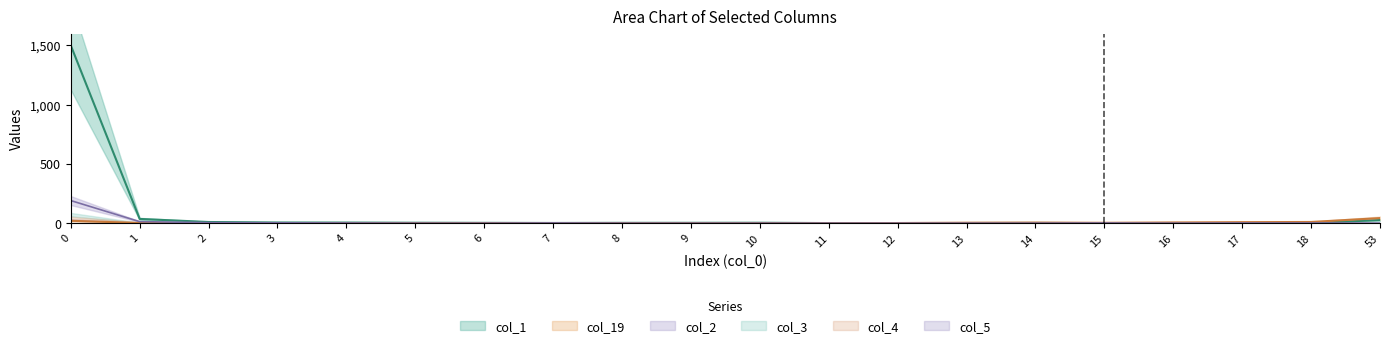

Where is the first local maximum for col_2?

7